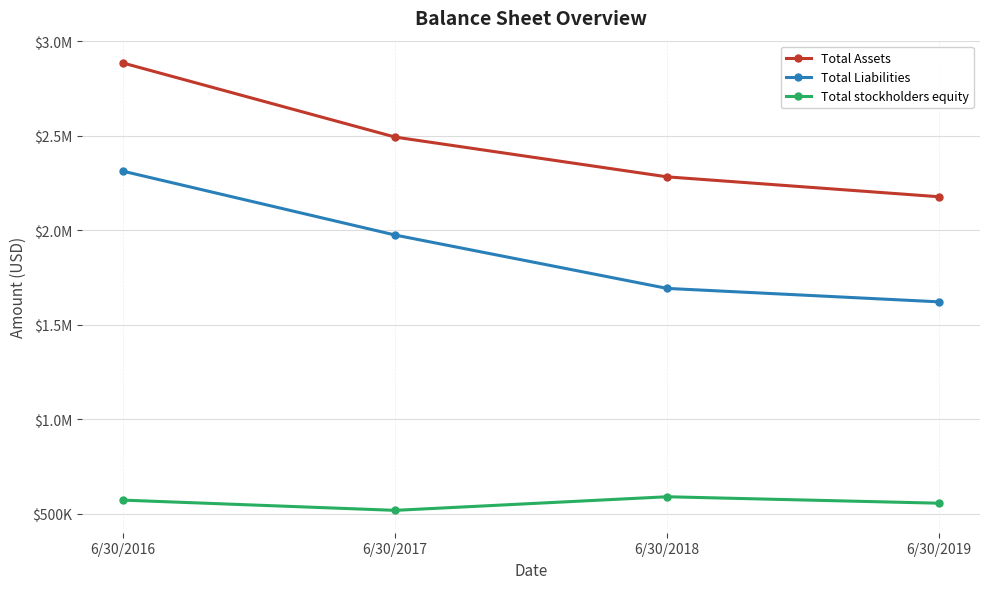

Is this an area chart (filled region under the line)?

No